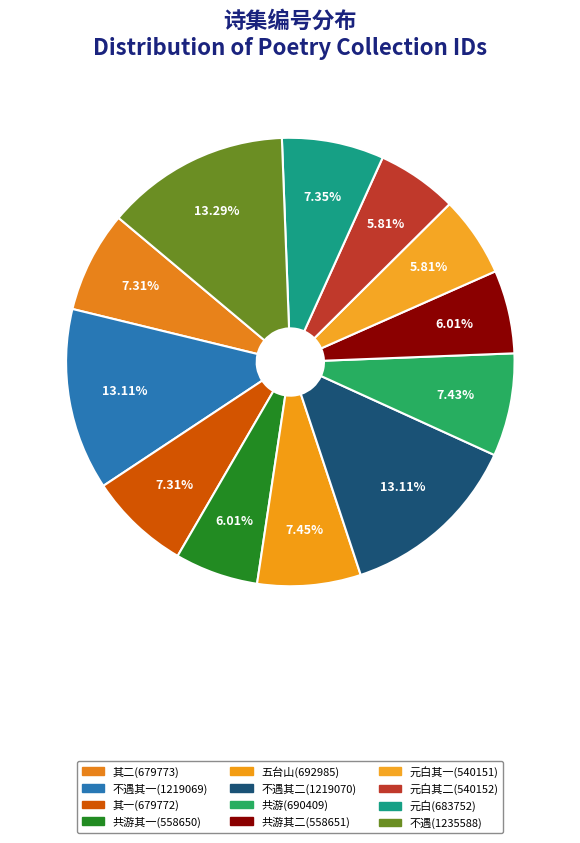

How many segments does this pie chart have?

12